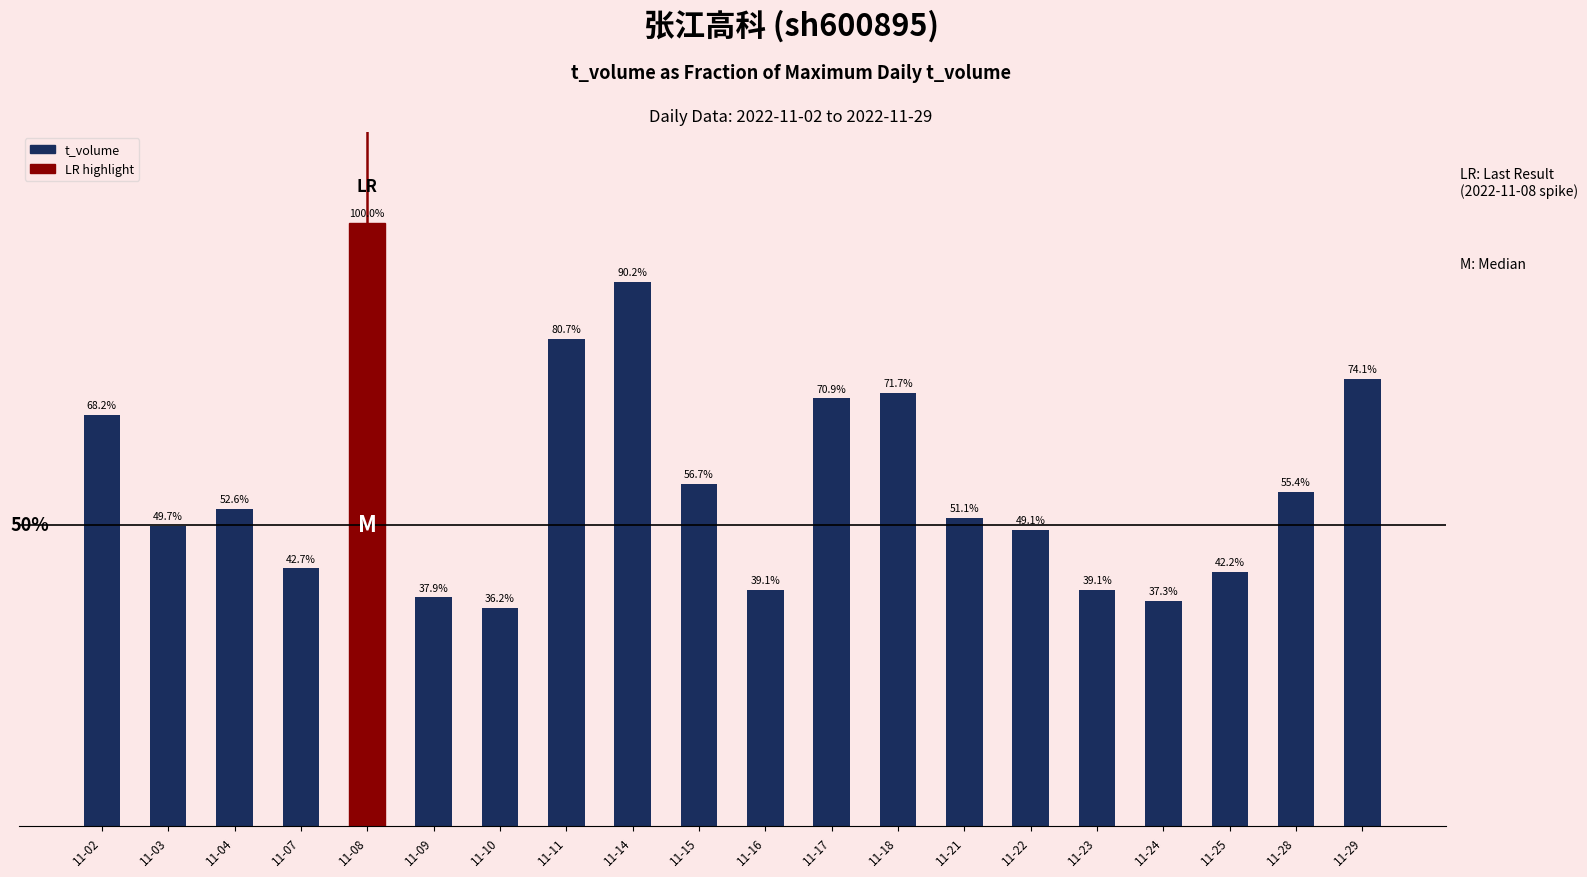

At which category does the chart reach its peak across all series?

11-08